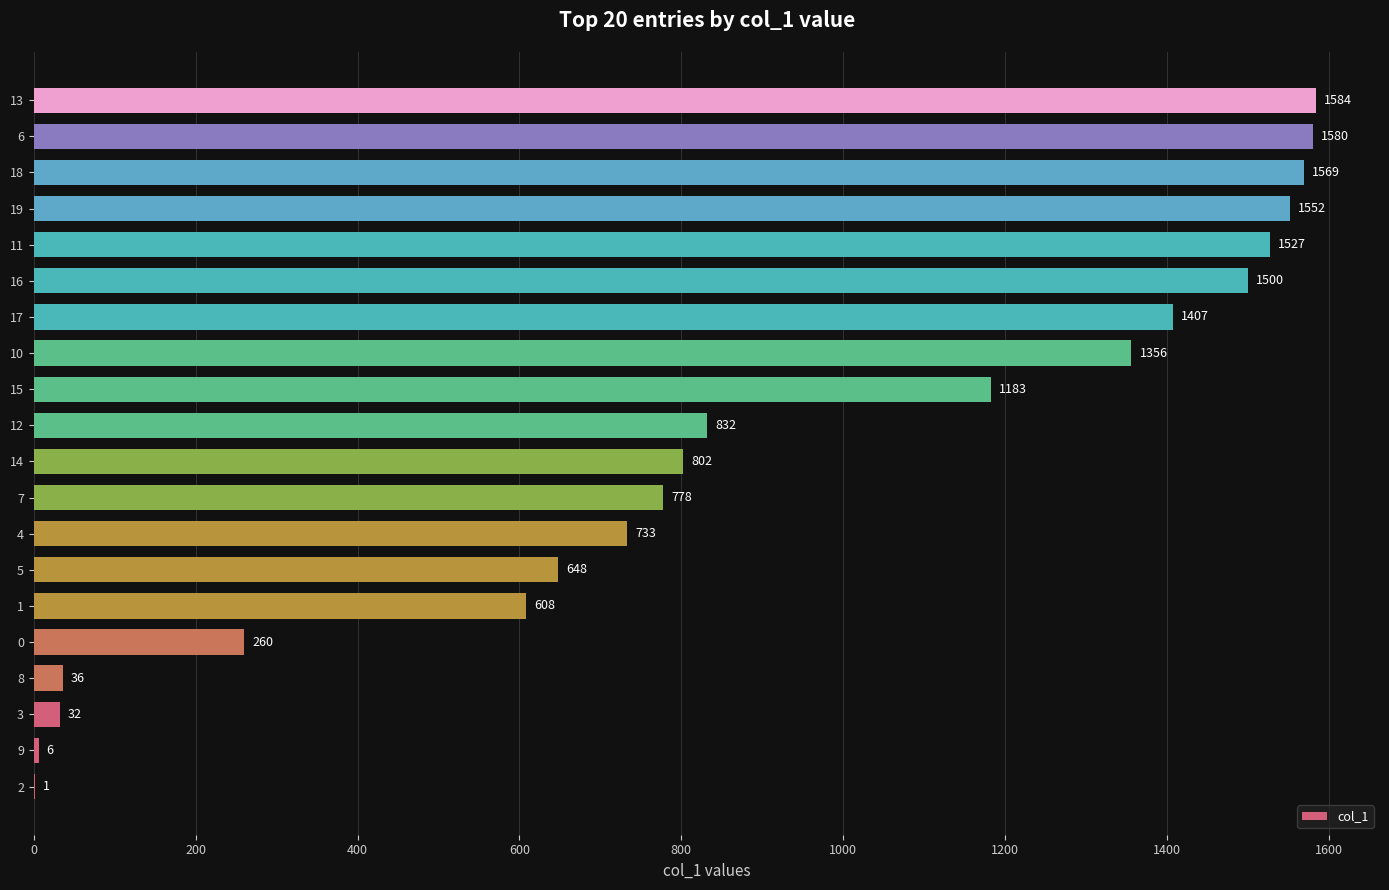

Where is the data nearest to the value 792?

14